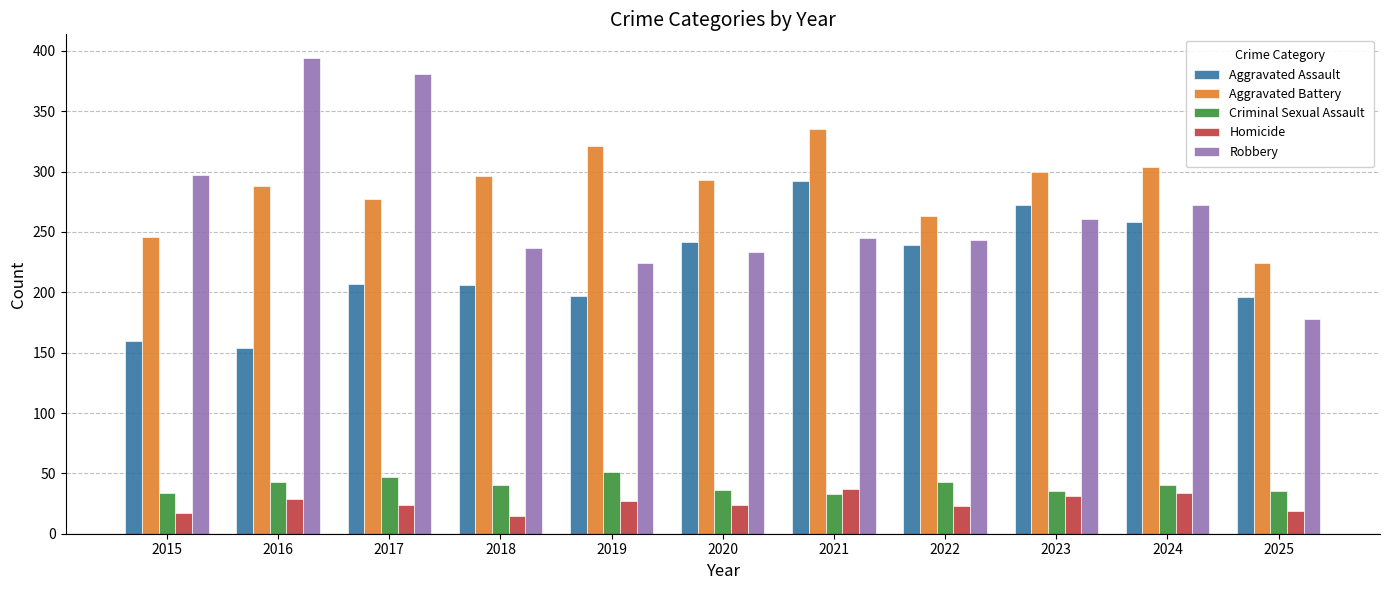

What is the difference between the highest and lowest values at 2019?

294